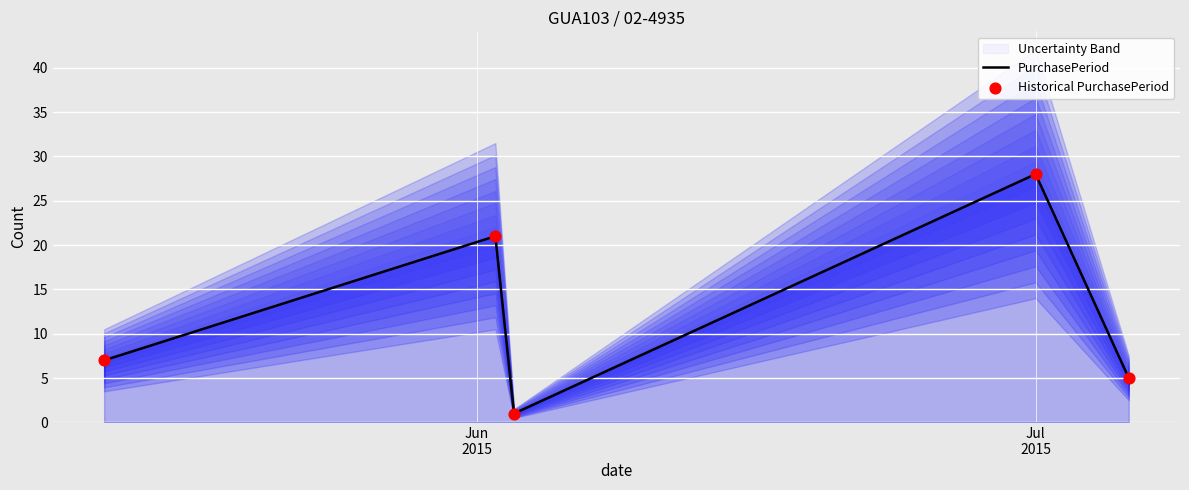

At which category is the sum across all series the highest?

Jul 2015